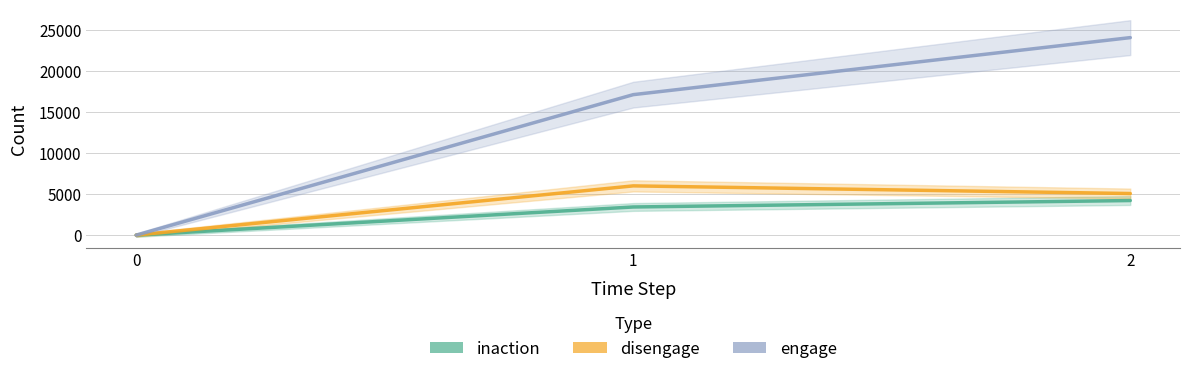

Is it true that engage equals 17147 at 1?

True